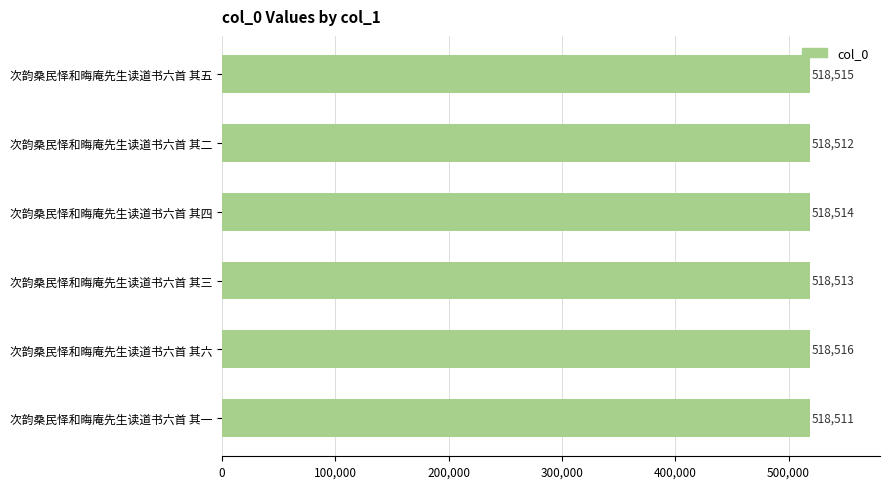

List the labels in order of value, largest first.

次韵桑民怿和晦庵先生读道书六首 其六, 次韵桑民怿和晦庵先生读道书六首 其五, 次韵桑民怿和晦庵先生读道书六首 其四, 次韵桑民怿和晦庵先生读道书六首 其三, 次韵桑民怿和晦庵先生读道书六首 其二, 次韵桑民怿和晦庵先生读道书六首 其一